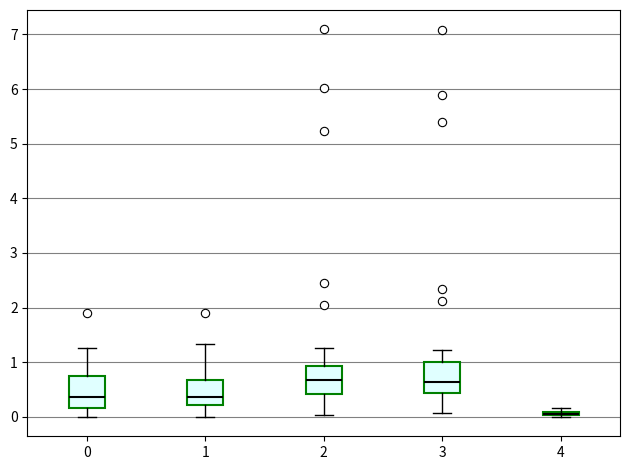

Where is the lower edge of the box at x = 4 on the y-axis? The values are not printed on the chart, so give them approximately, as read against the axis.

0.0